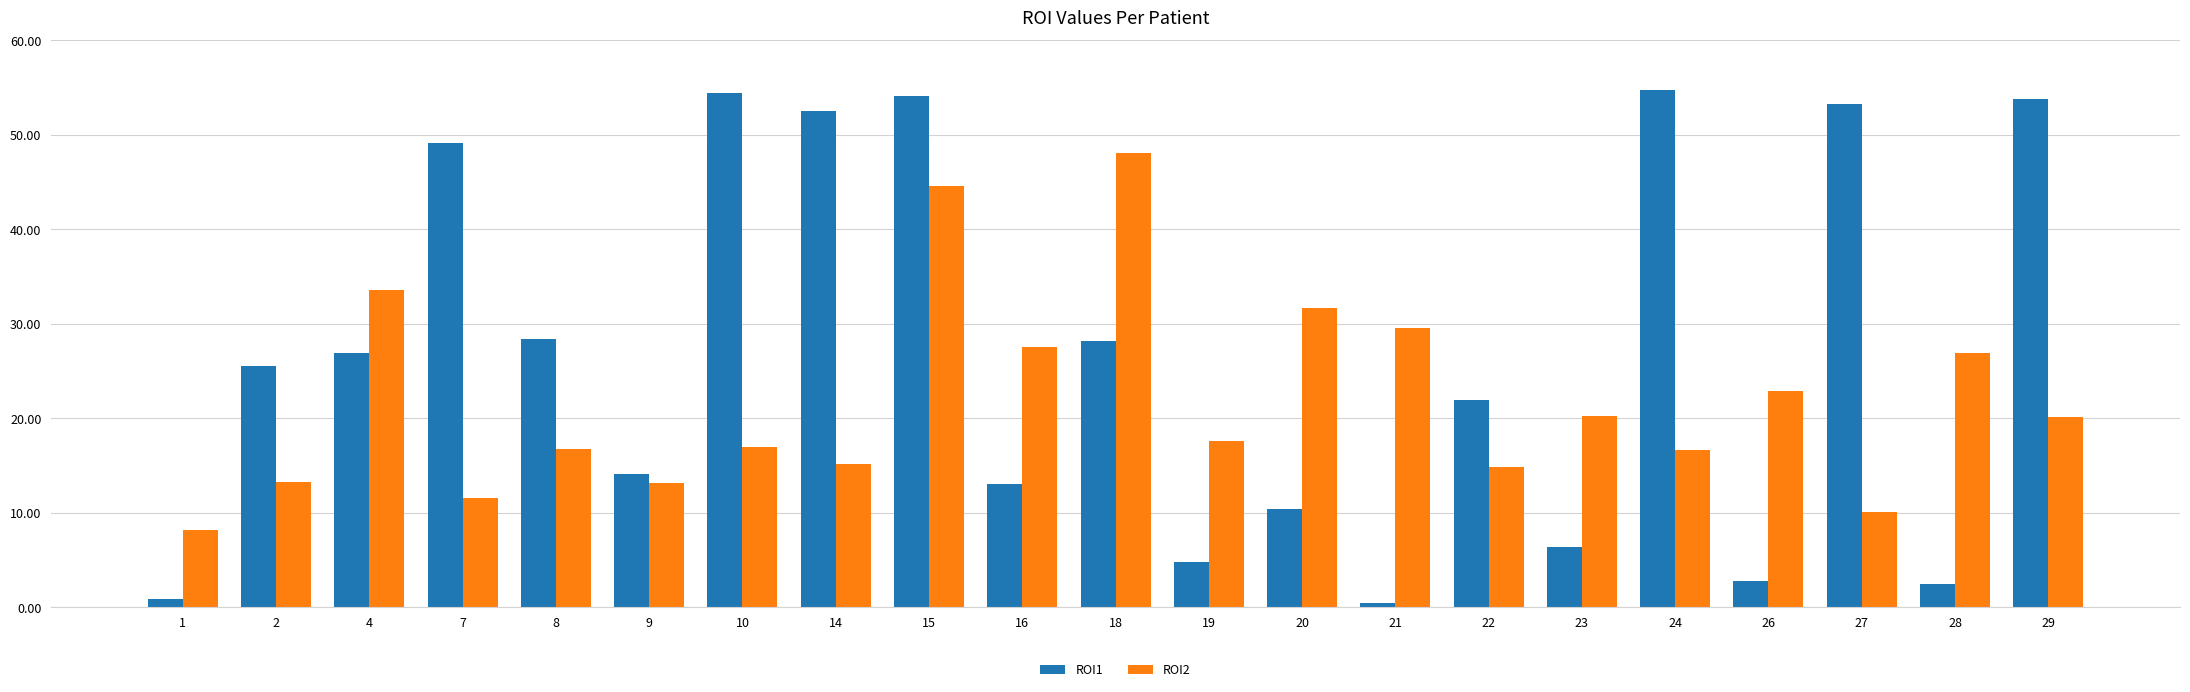

Rank the series at 8 from highest to lowest value.

ROI1, ROI2